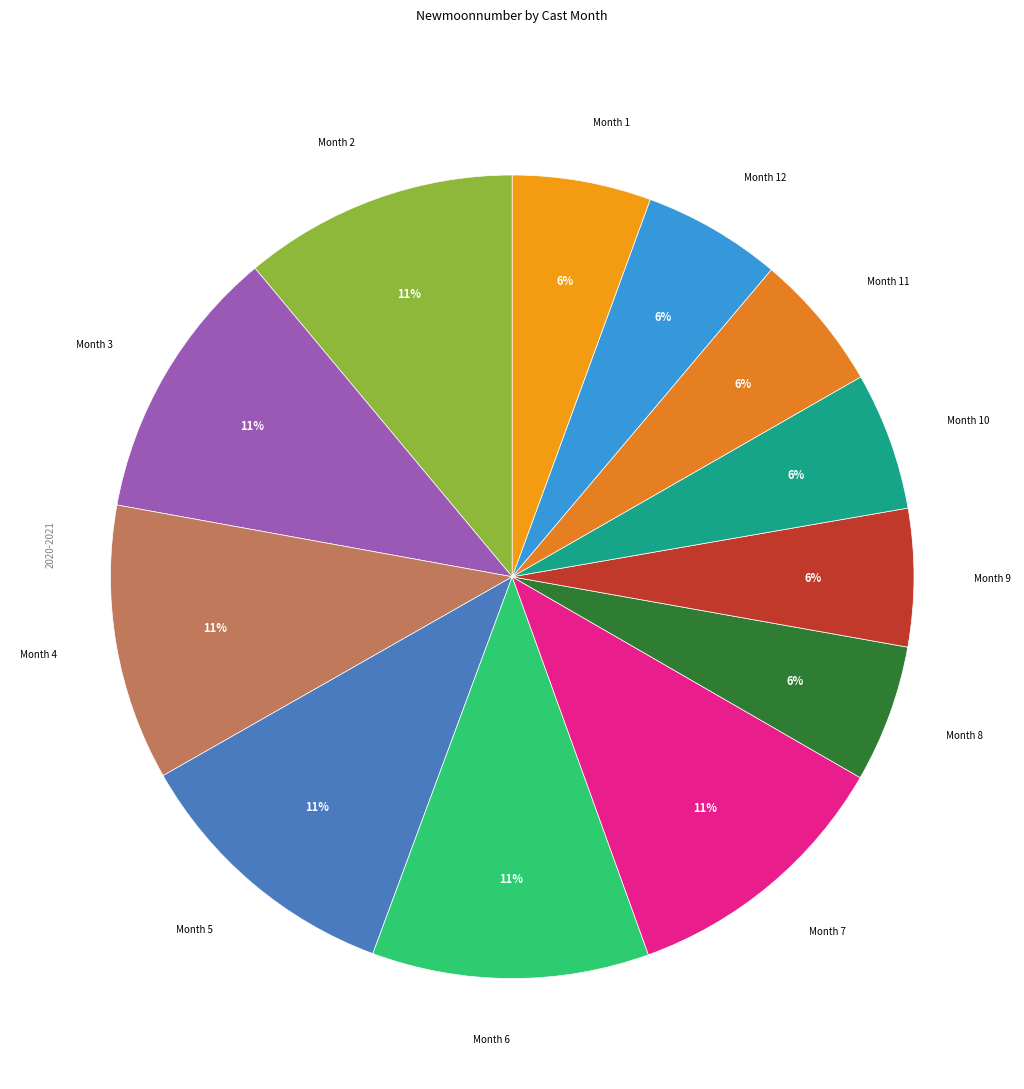

Is it true that Month 2 is 11% of the pie?

True